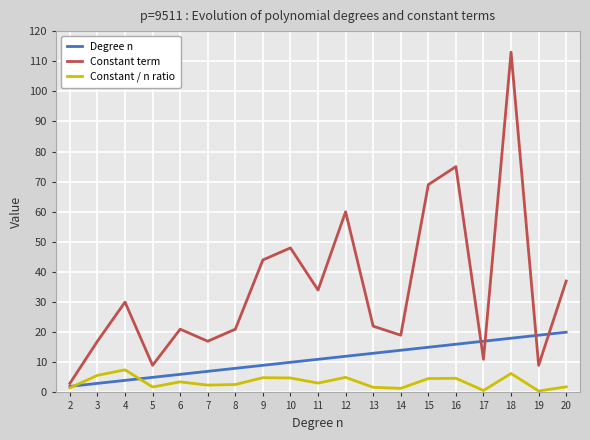

True or false: Constant term and Constant / n ratio cross at least once.

False